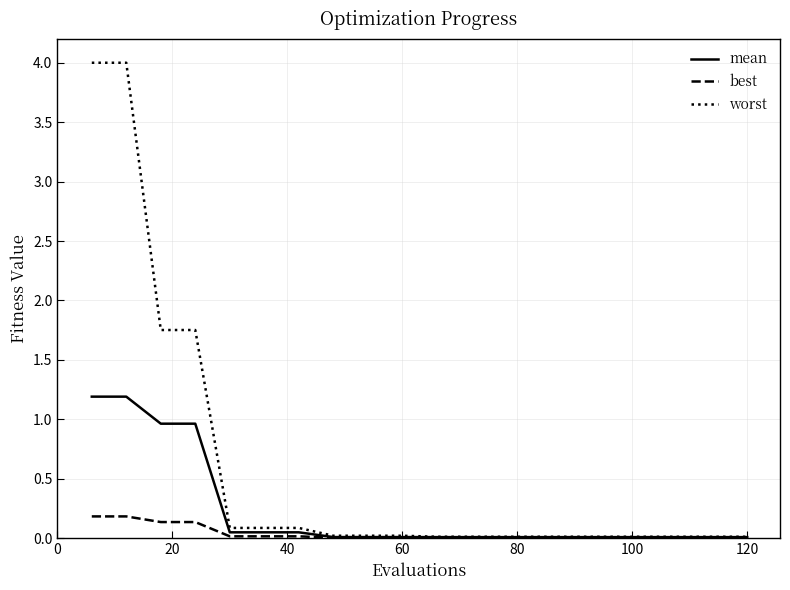

Which series has the largest range (max minus min)?

worst